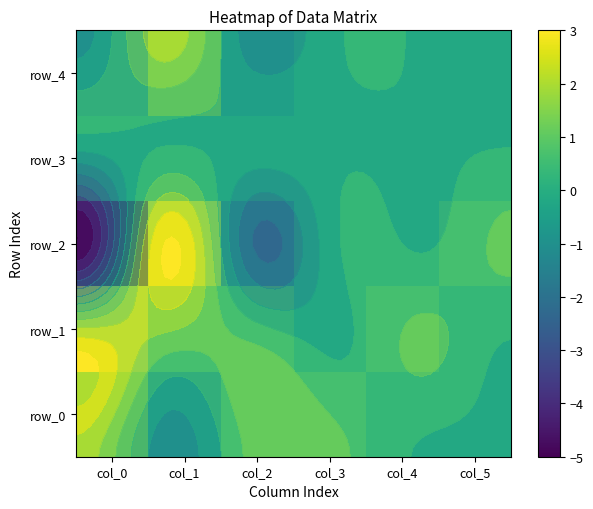

What is the minimum value for row_0?

-1